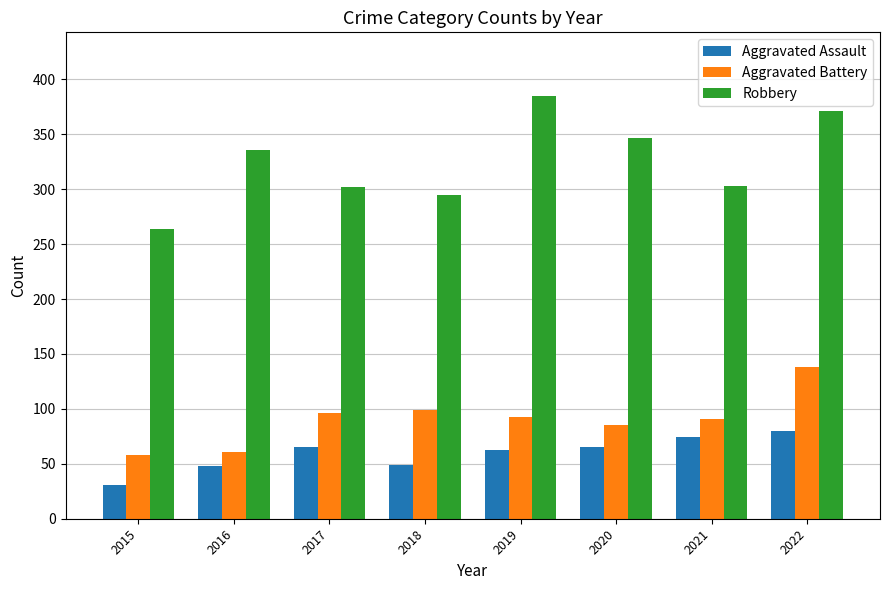

Rank the series at 2017 from lowest to highest value.

Aggravated Assault, Aggravated Battery, Robbery